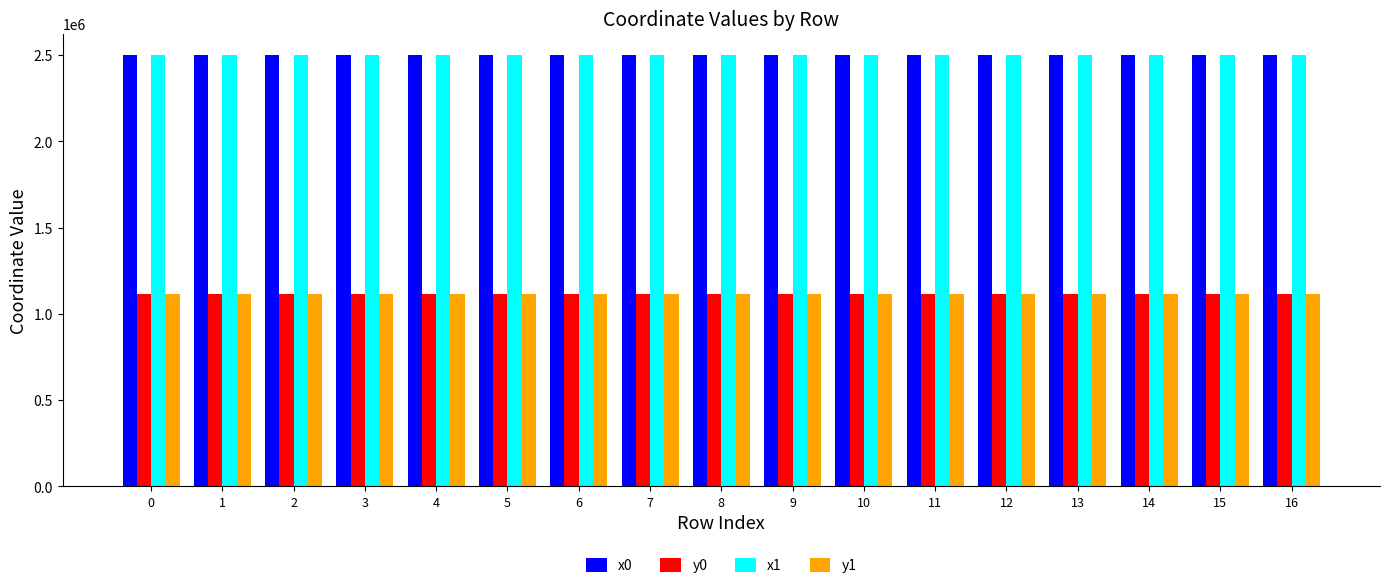

What is the maximum value for x0?

2500318.4